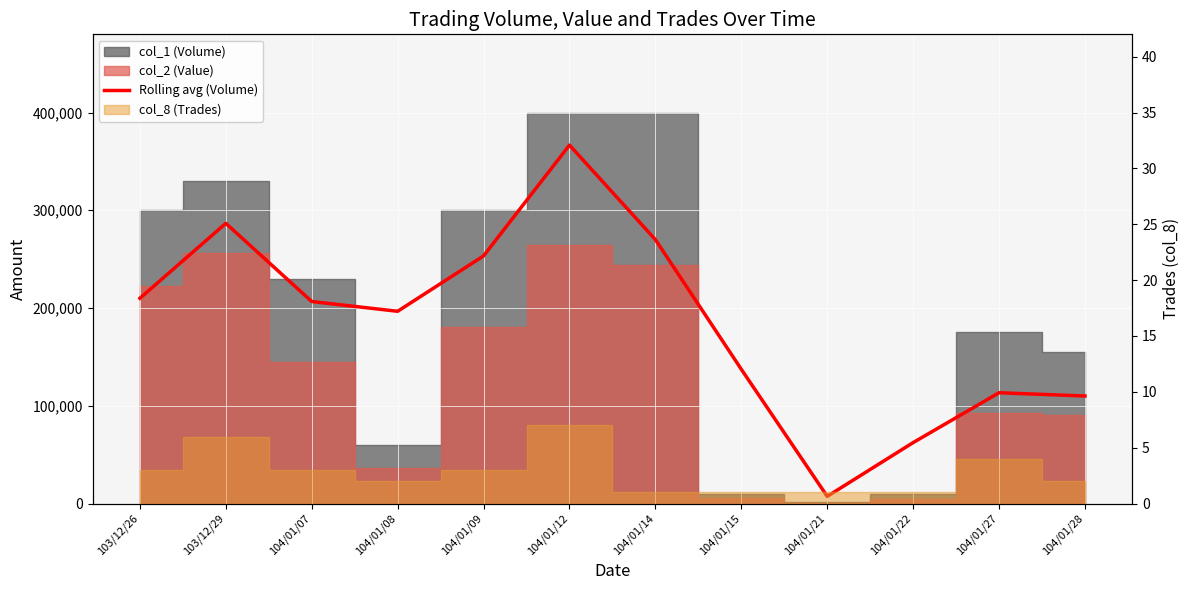

Reading left to right, what are all the values shown in this chart?

210000.0	286666.7	206666.7	196666.7	253333.3	366666.7	270000.0	137333.3	7333.3	62333.3	113333.3	110000.0